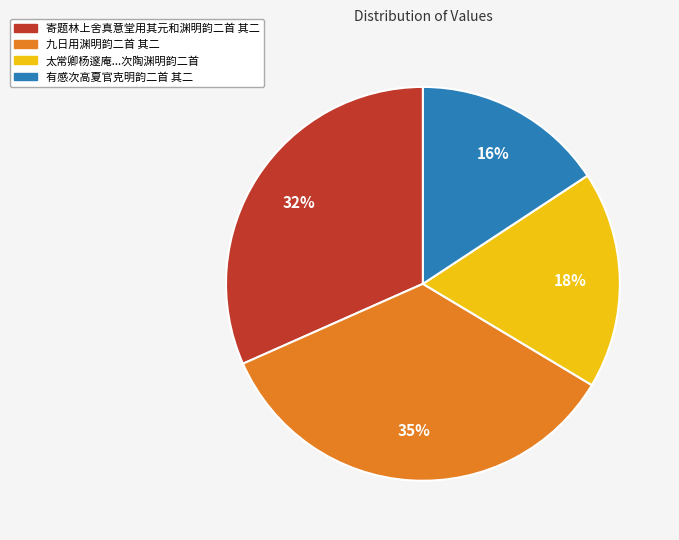

Is it true that 寄题林上舍真意堂用其元和渊明韵二首 其二 is 32% of the pie?

True